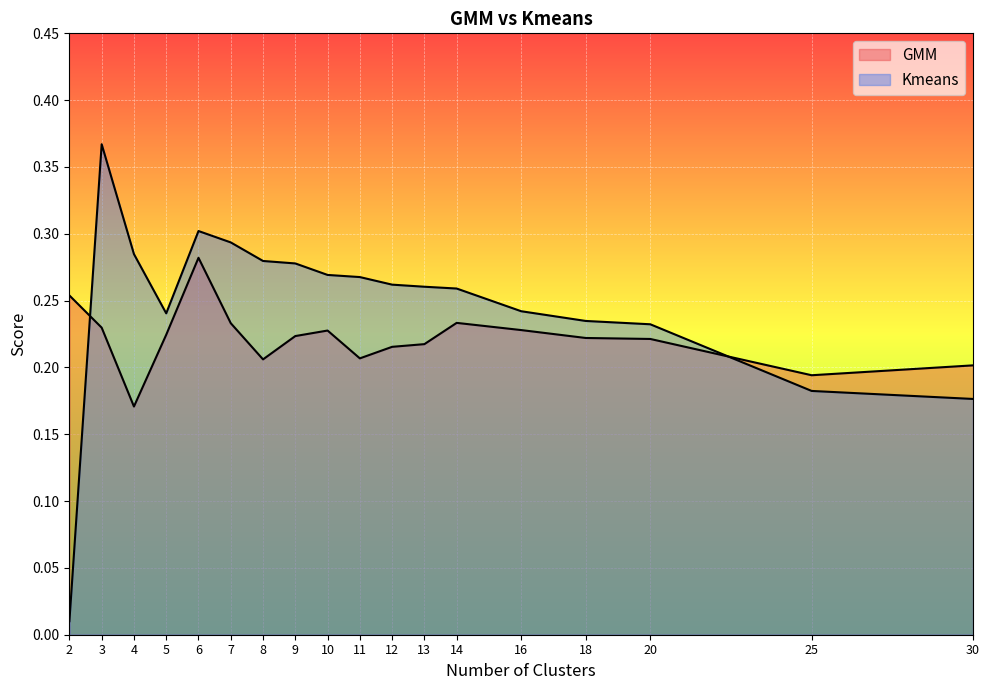

What is the highest value of the GMM series?

0.3